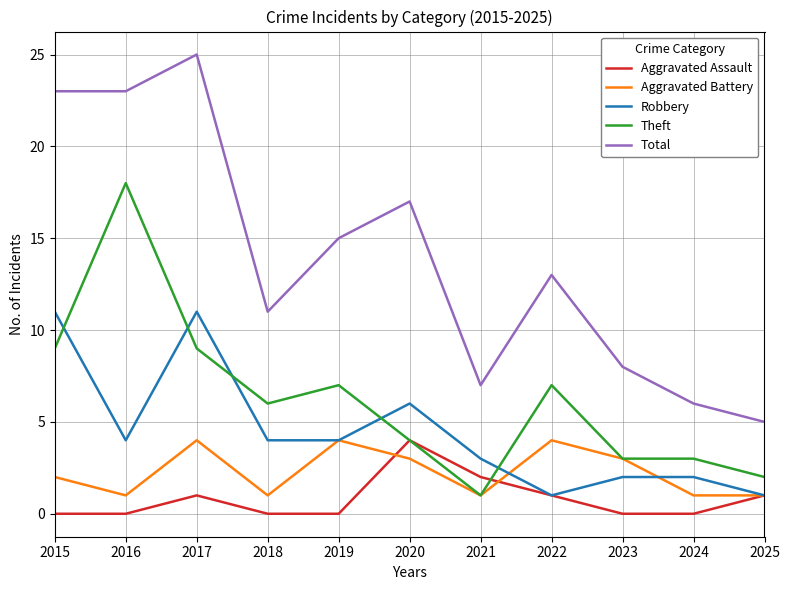

Rank the series at 2018 from lowest to highest value.

Aggravated Assault, Aggravated Battery, Robbery, Theft, Total